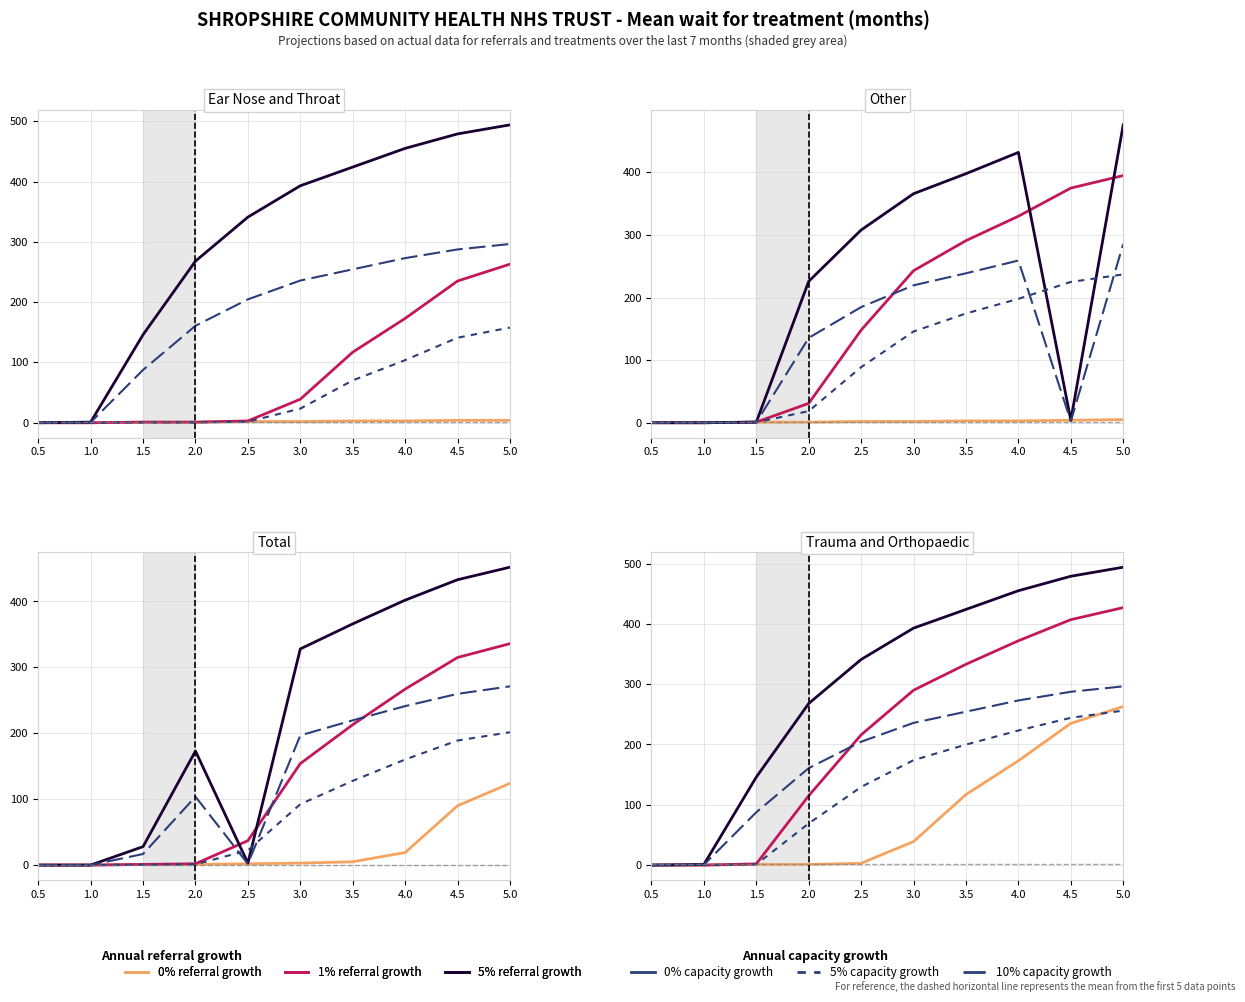

At how many categories does at least one series exceed 393?

4